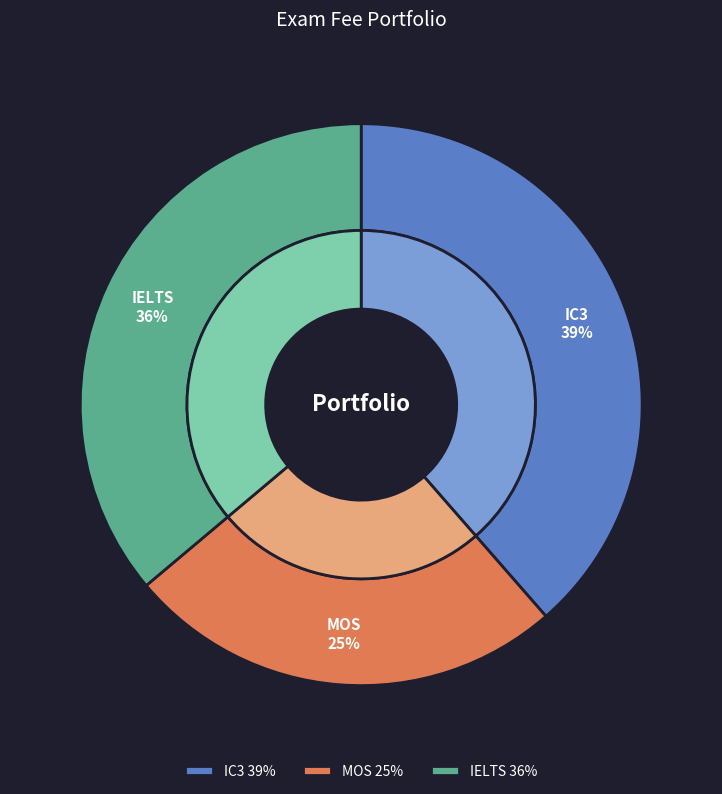

Is MOS the majority of the pie?

No